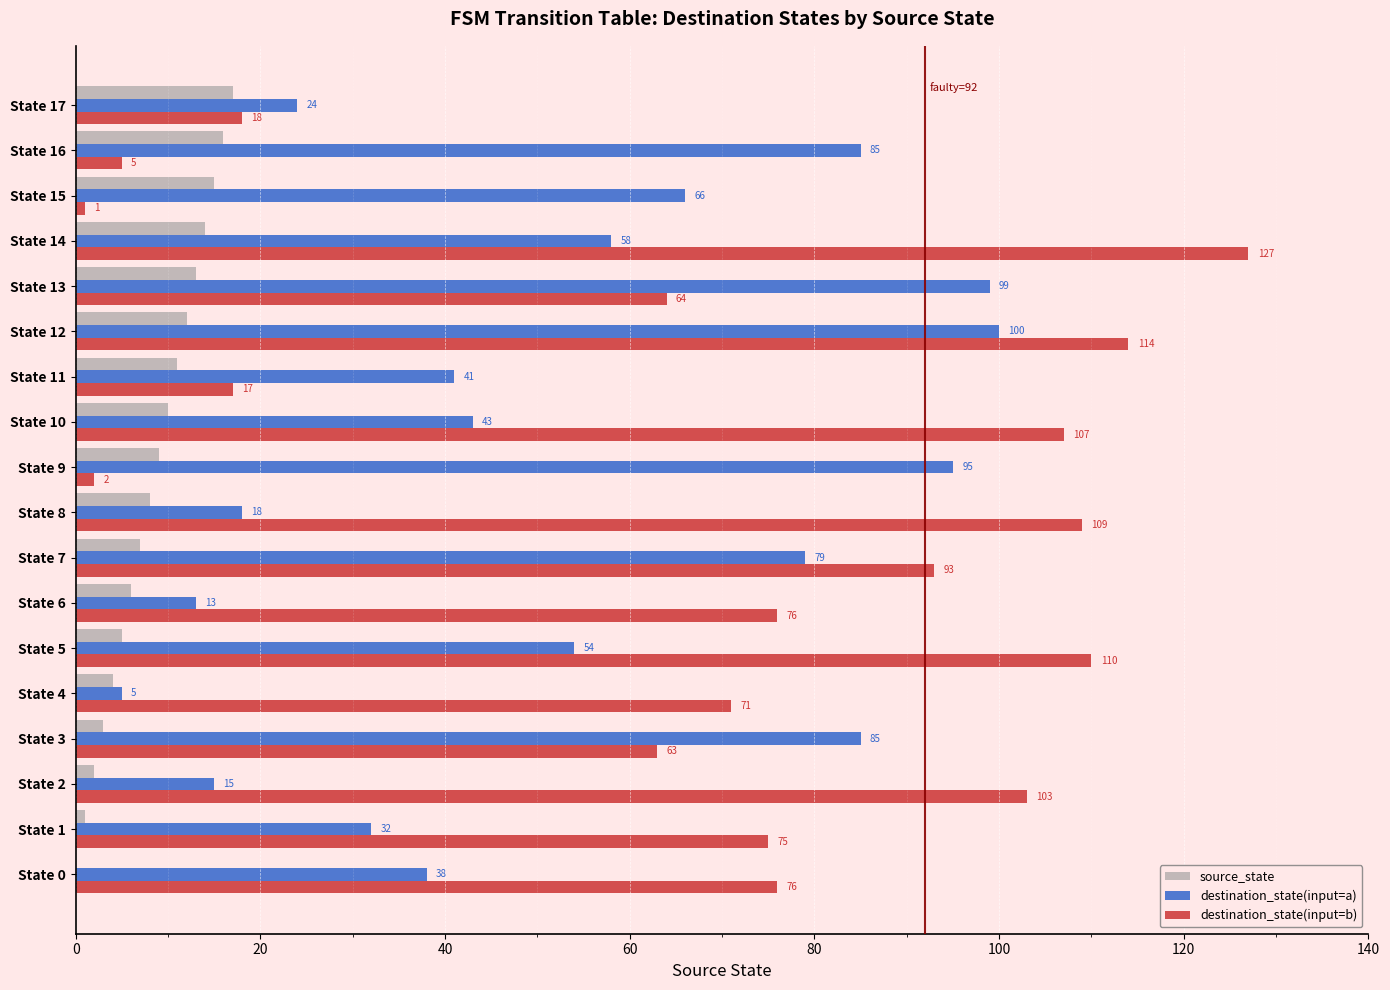

What is the approximate value of destination_state(input=b) at State 11, to the nearest 10?

20